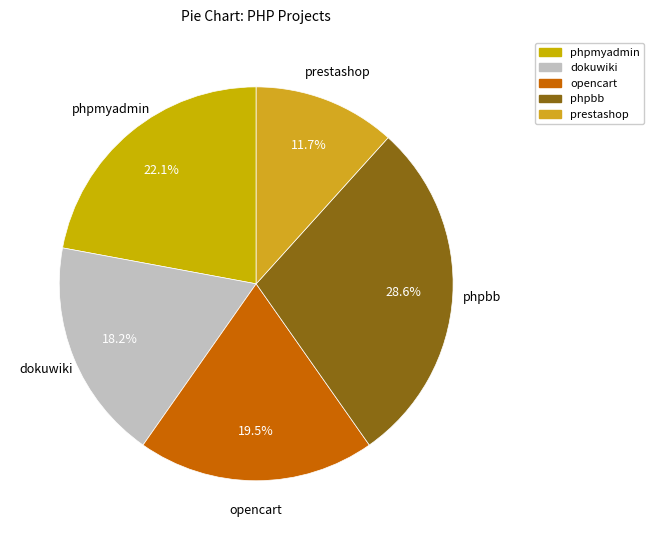

What percentage is the phpbb slice, to the nearest percent?

29%